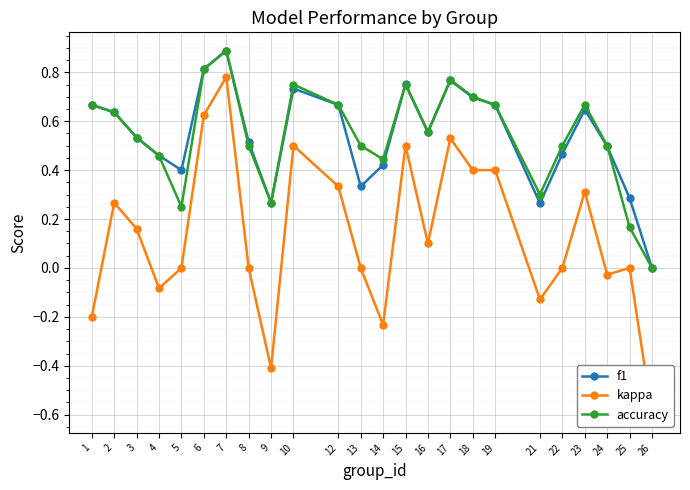

At which label is f1 closest to 0?

26